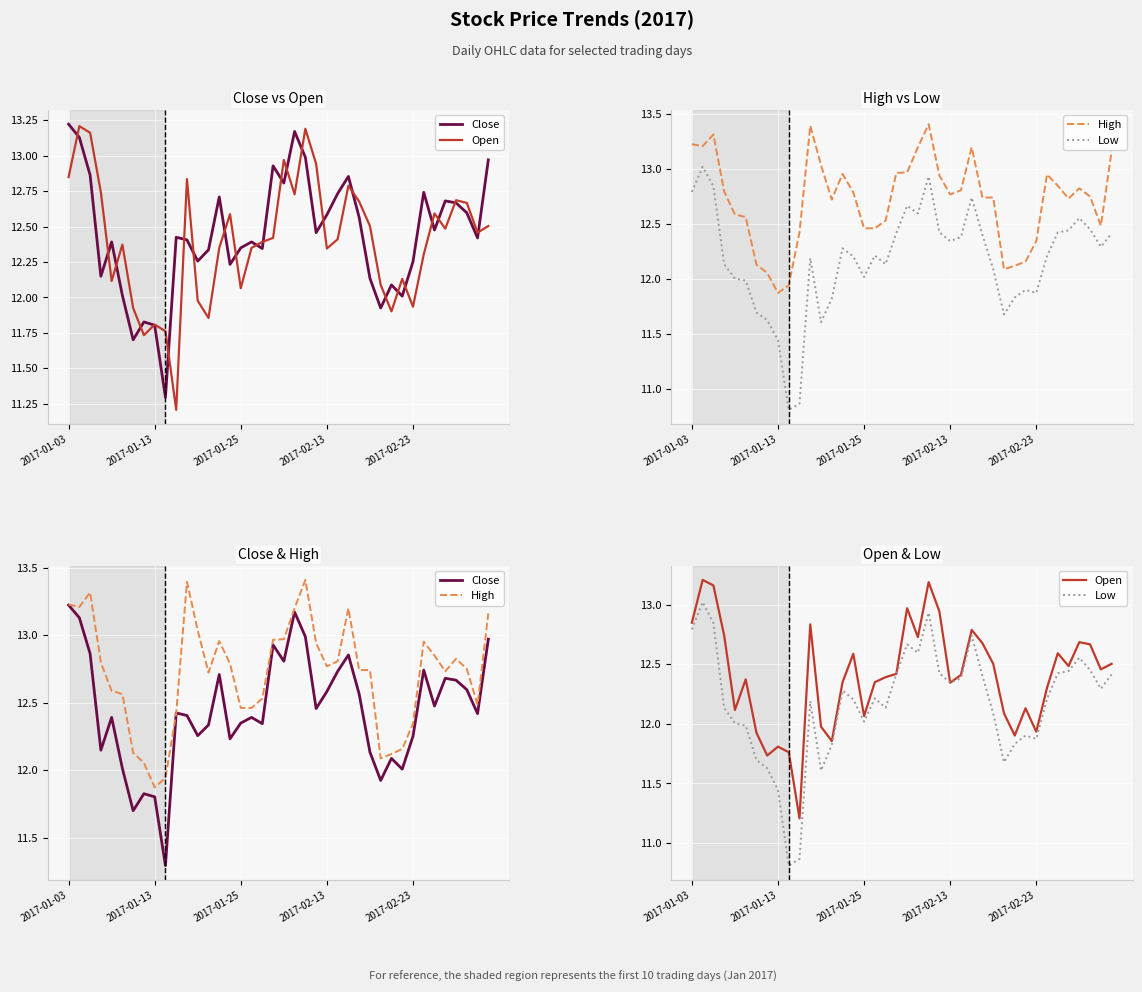

True or false: High and Open intersect in this chart.

False